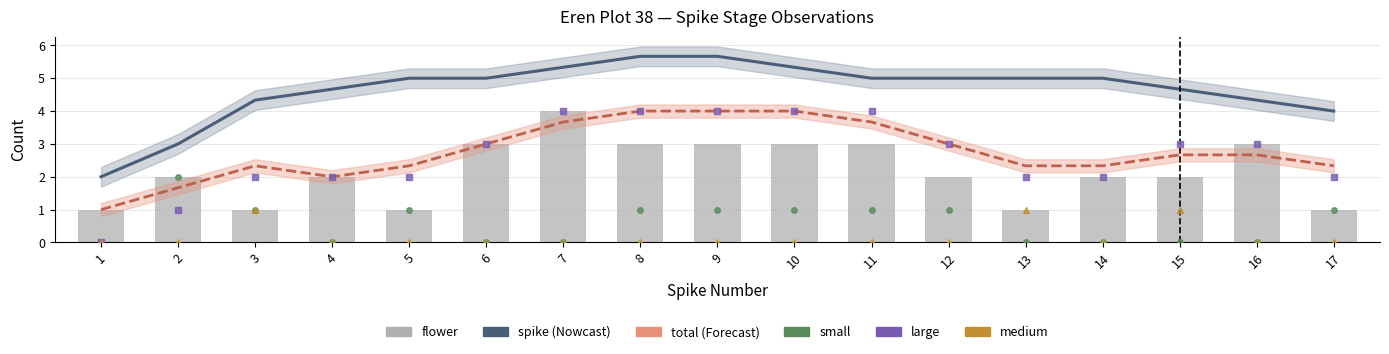

List the labels in order of small value, largest first.

2, 3, 5, 8, 9, 10, 11, 12, 17, 1, 4, 6, 7, 13, 14, 15, 16